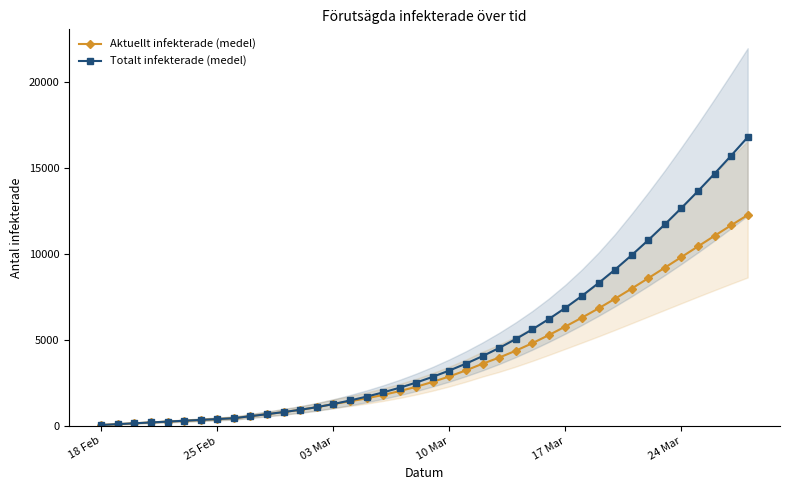

At how many categories does at least one series exceed 11658?

6